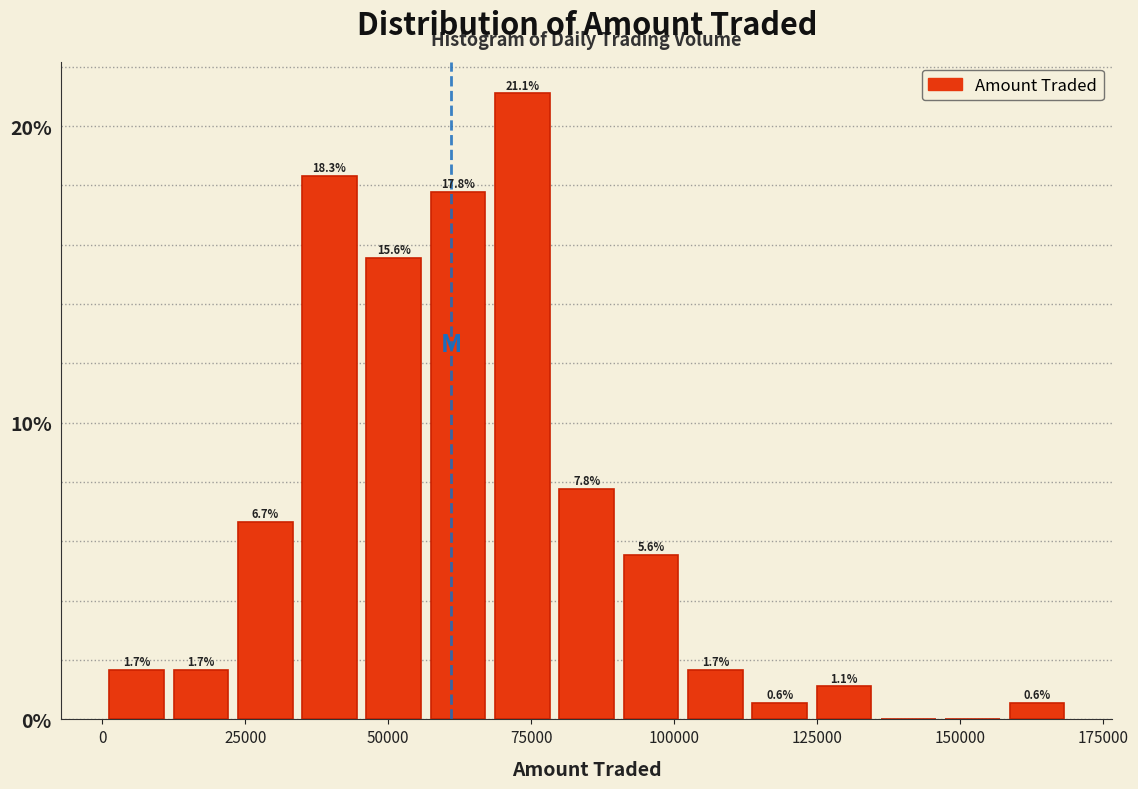

Read against the x-axis, roughly where is the centre of the tallest bar?

75000